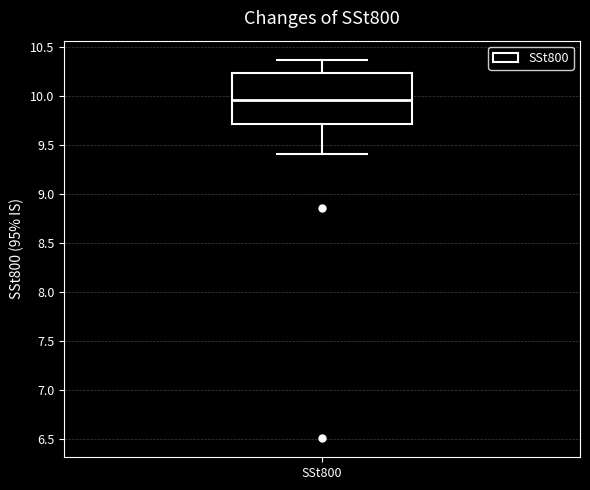

Where does the upper whisker of the box for SSt800 end on the y-axis? The values are not printed on the chart, so give them approximately, as read against the axis.

10.40